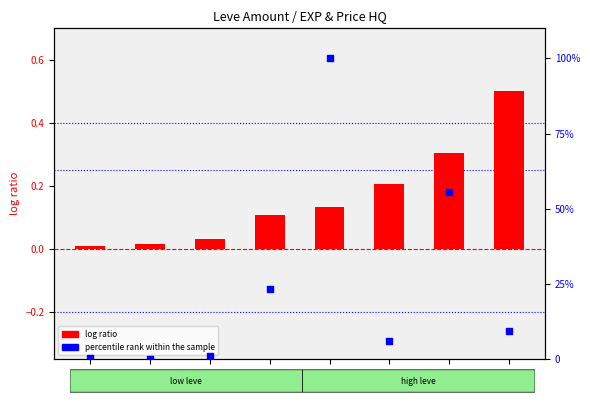

Which series has the largest total across all categories?

percentile rank within the sample